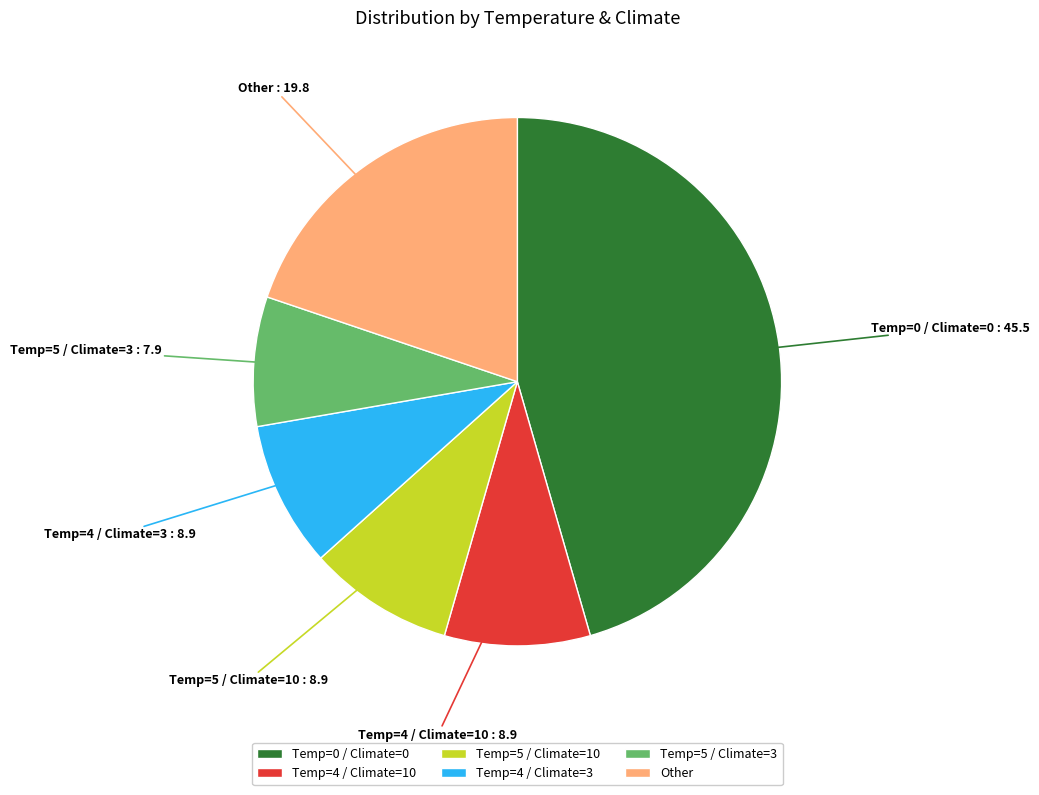

Is there a majority slice in this chart?

No